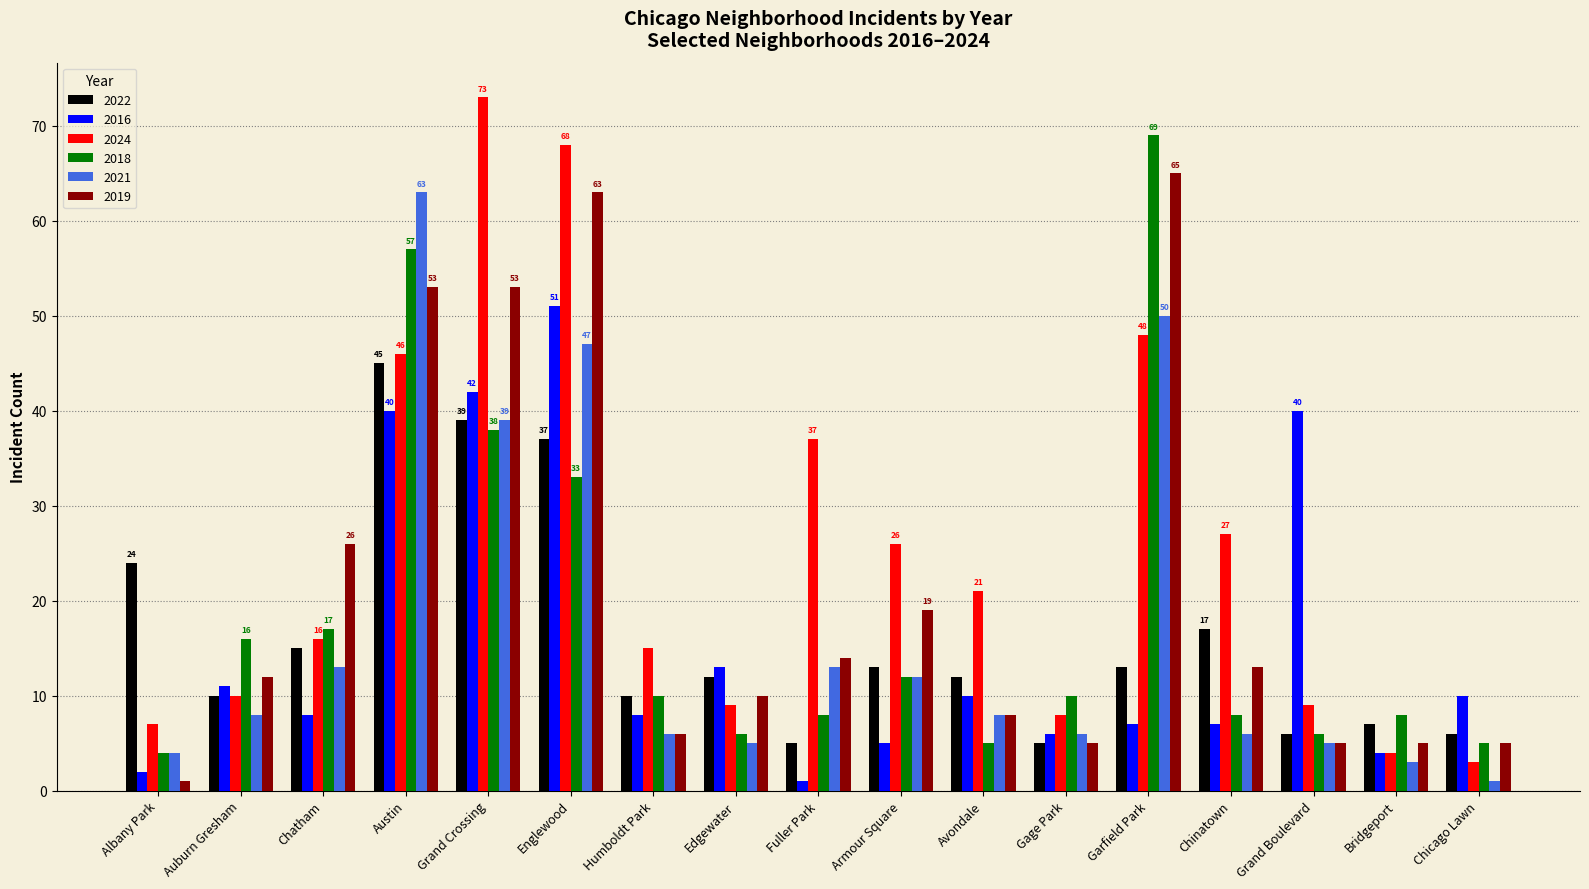

What position from the right is Avondale?

7